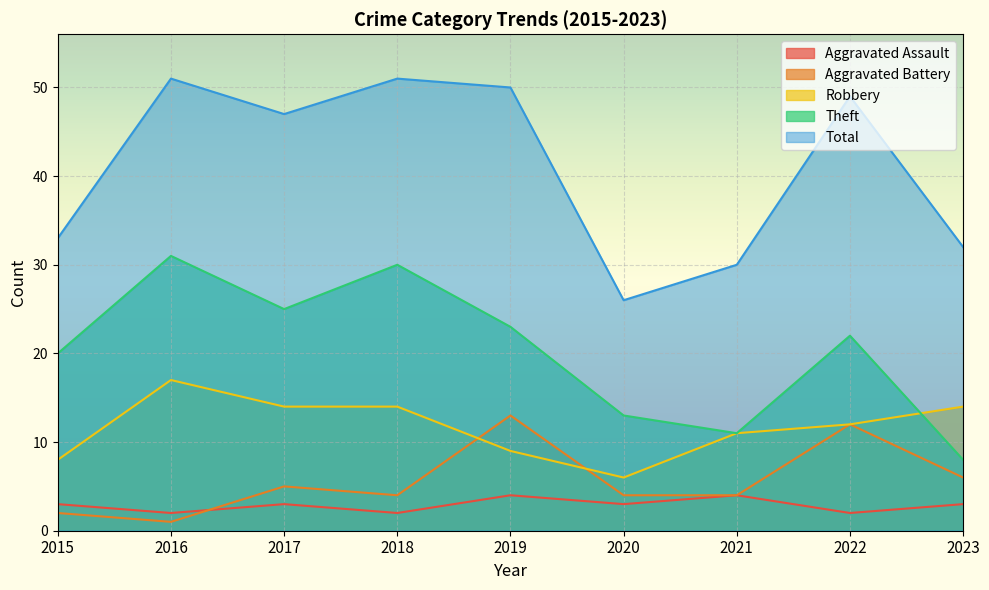

How many values in the Total series are below 47?

4